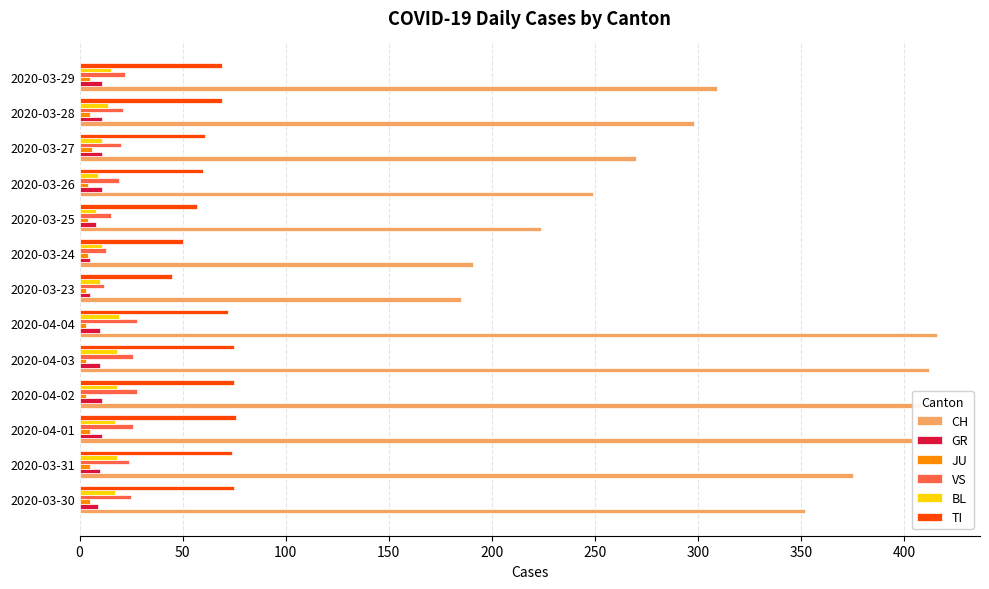

The TI series shows 61 at 2020-03-27. True or false?

True